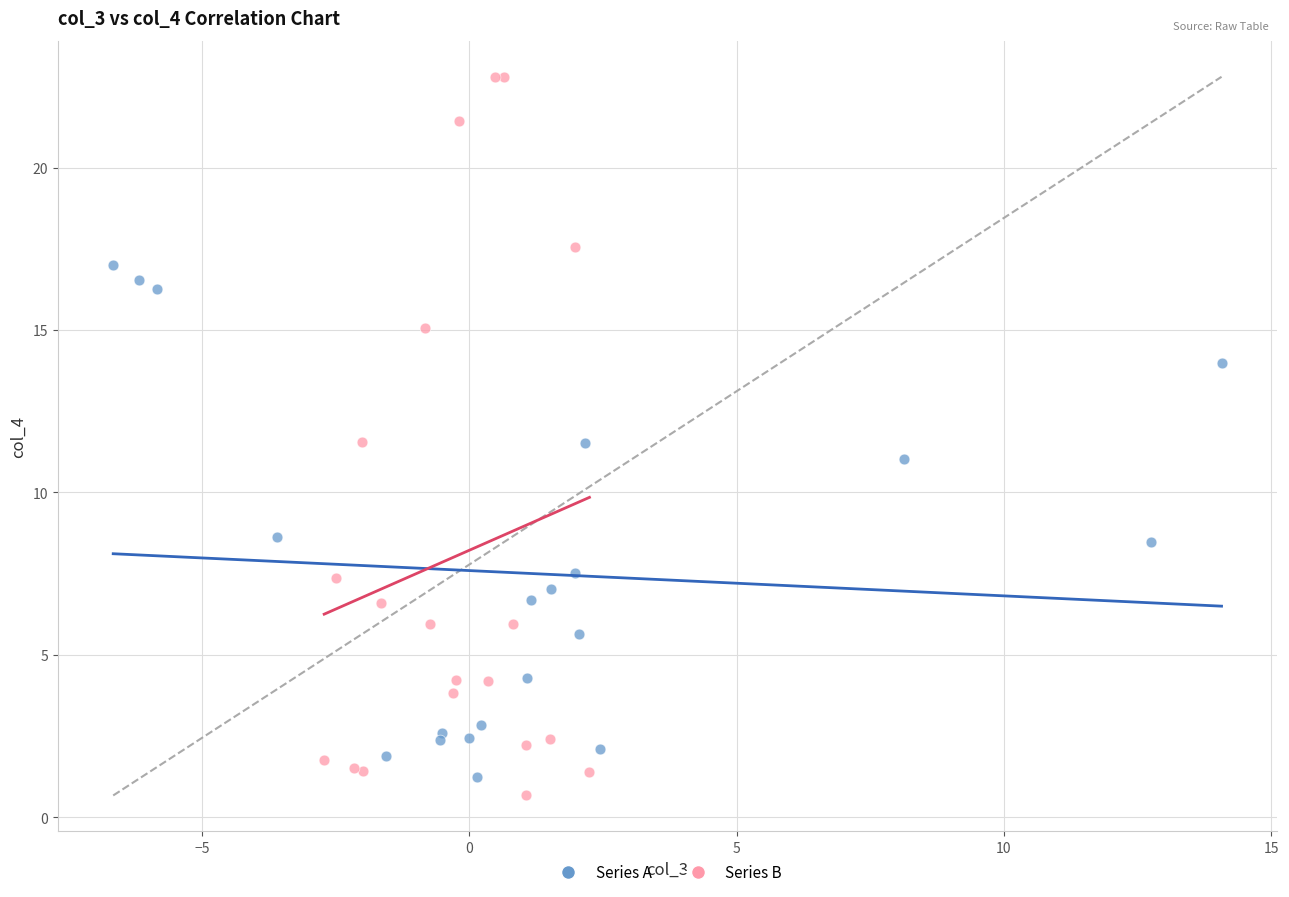

Which series has the largest Y range (max minus min)?

Series B